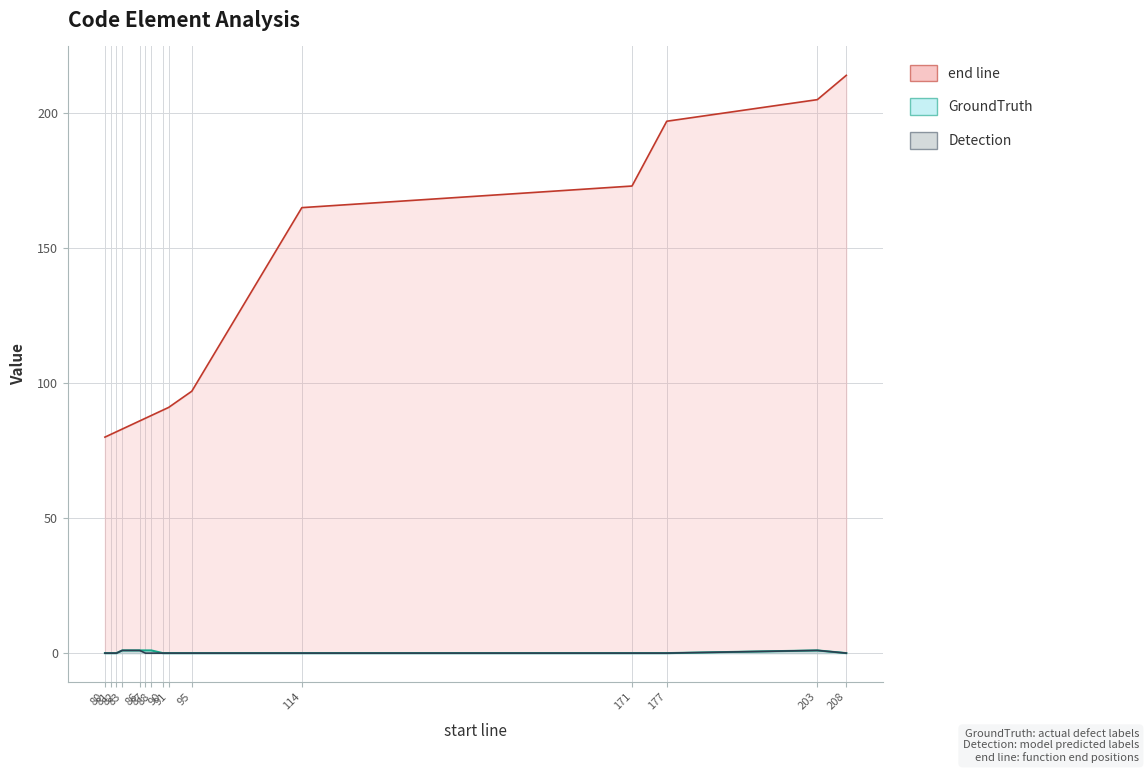

True or false: Detection and end line intersect in this chart.

False